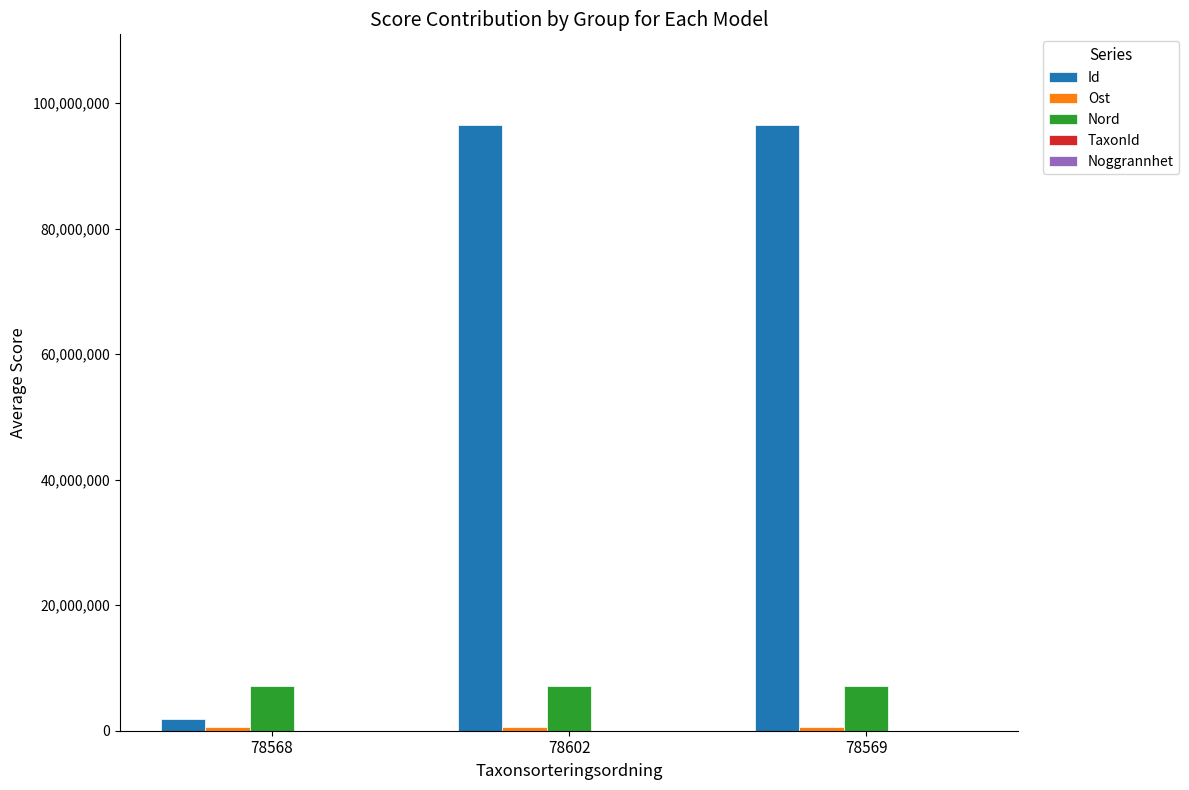

Which series has the largest total across all categories?

Id